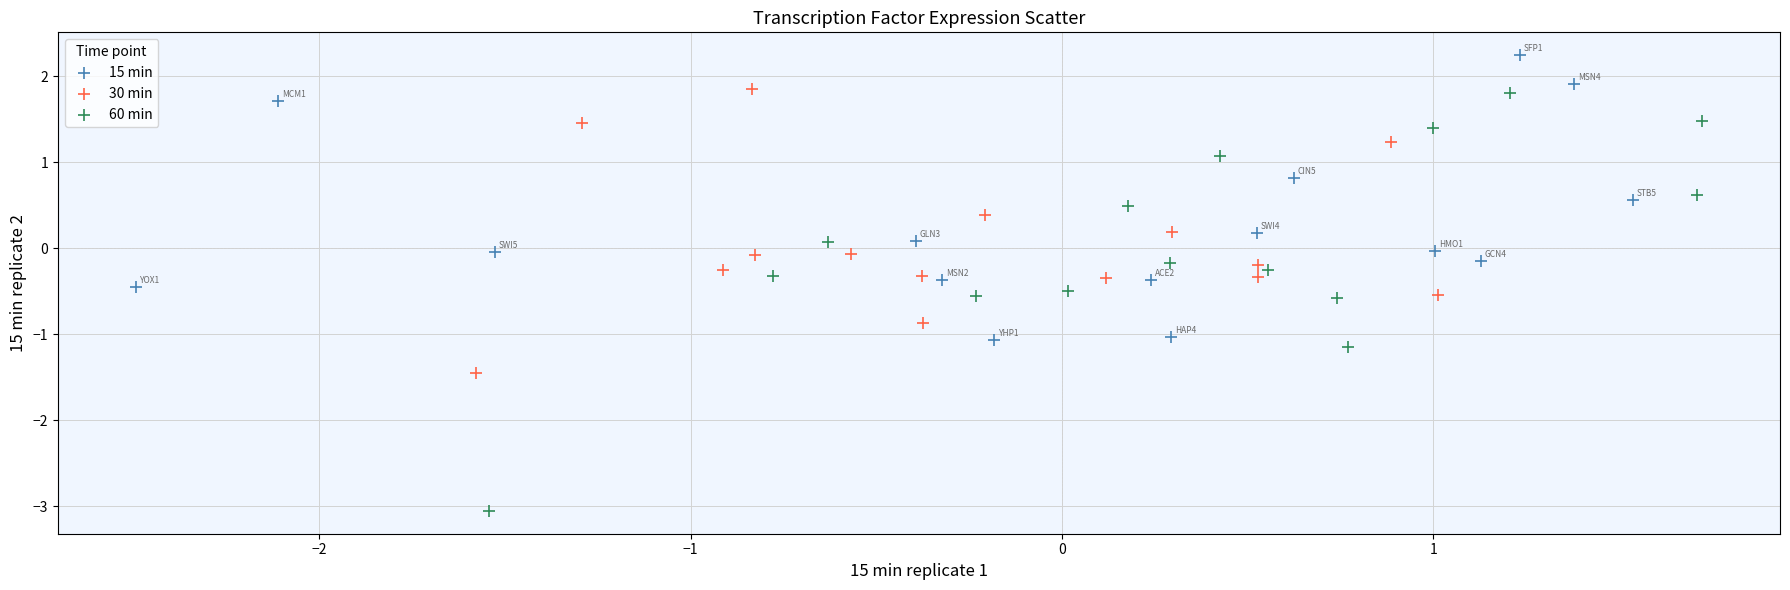

Which series contains the highest Y value?

15 min